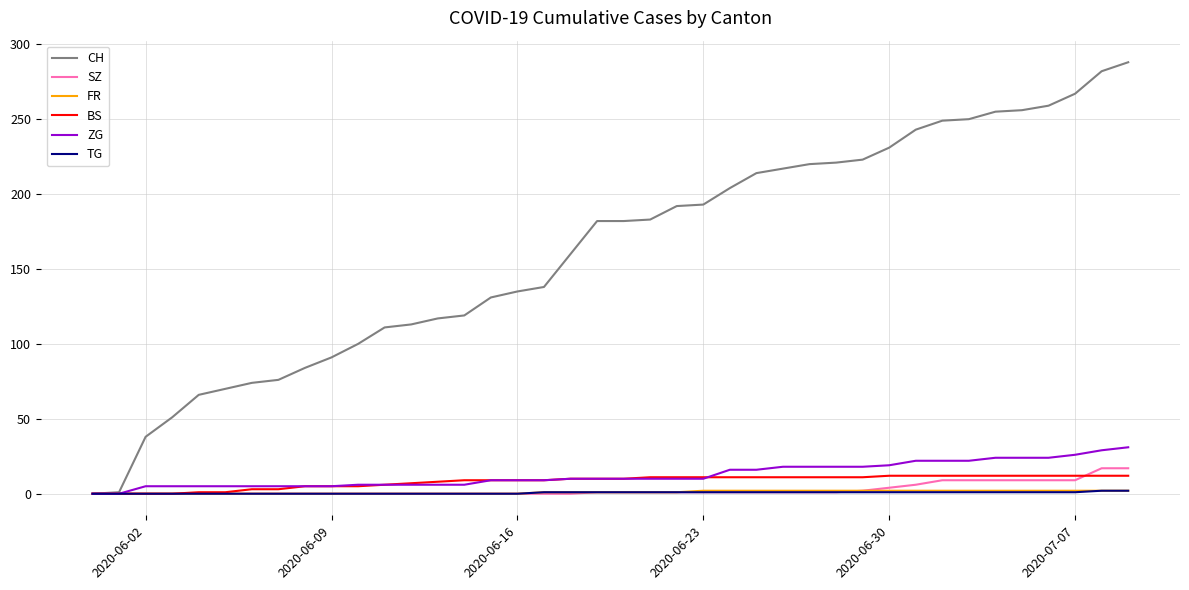

What is the greatest value displayed?

288